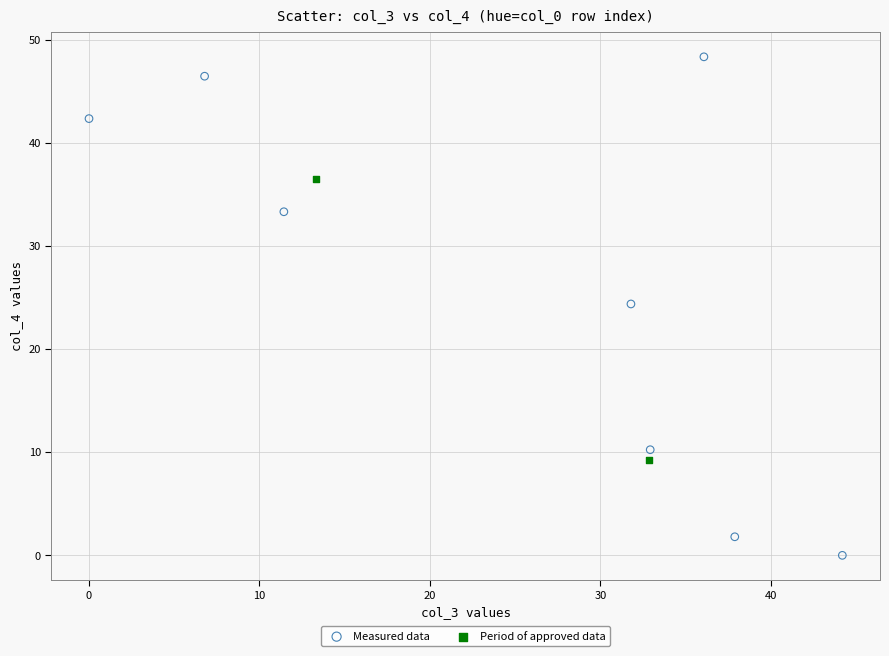

What are all the series names shown in the legend?

Measured data, Period of approved data